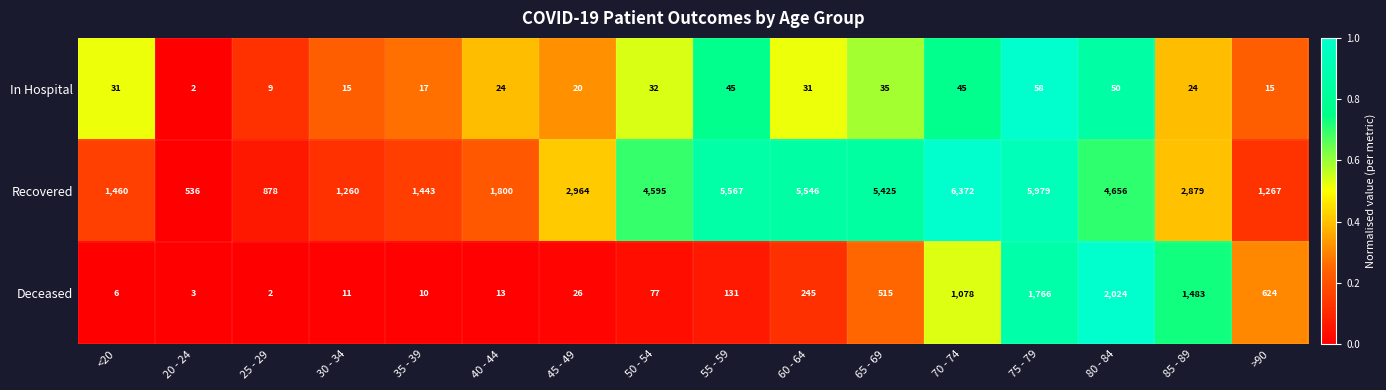

The value of In Hospital at 55 - 59 is 24. True or false?

False